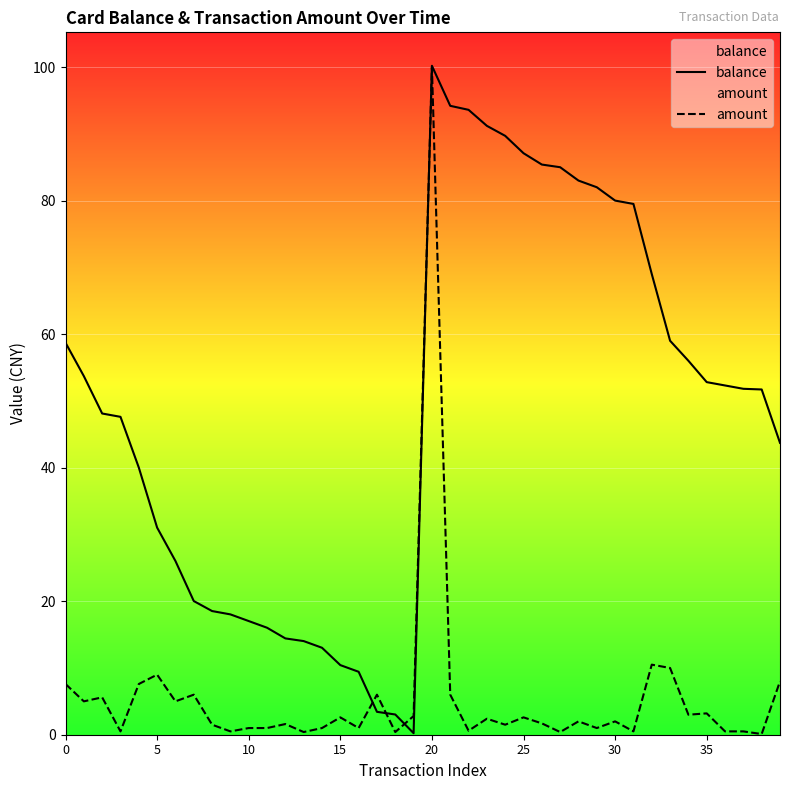

What is the smallest value displayed?

0.1